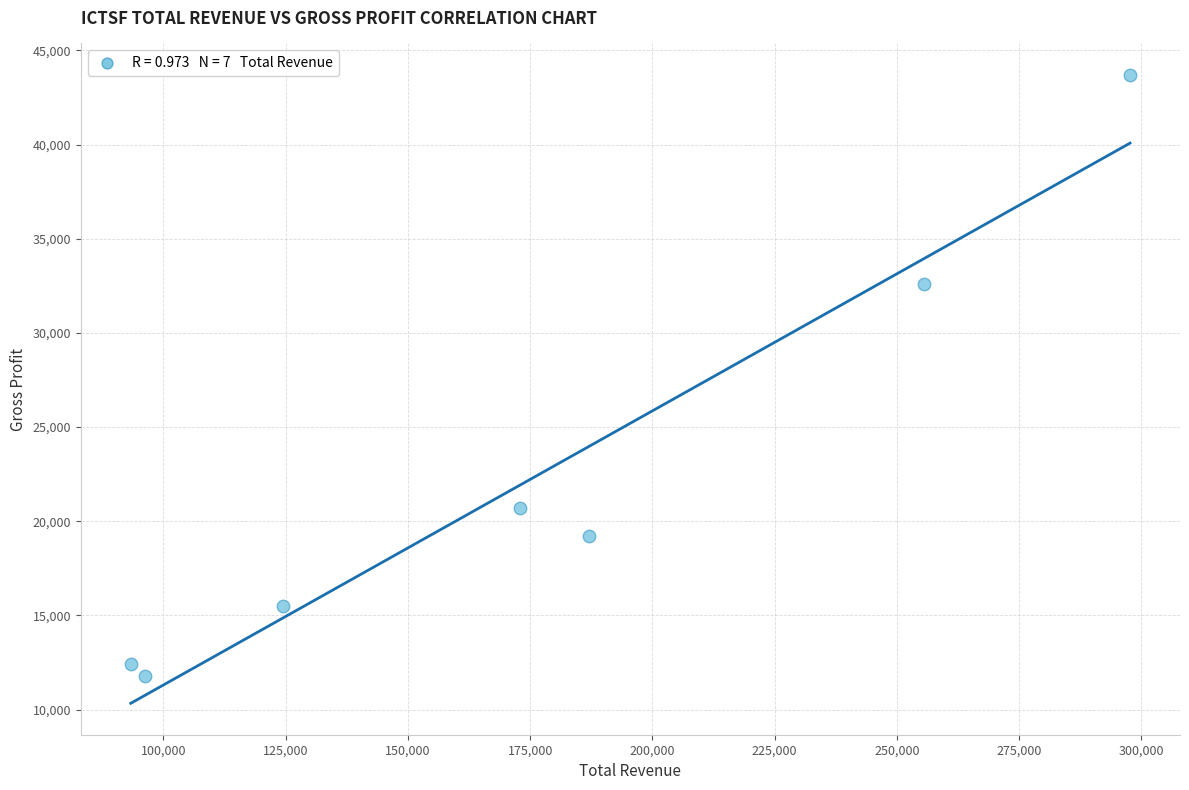

What Y value in the scatter plot is closest to 27750?

32600